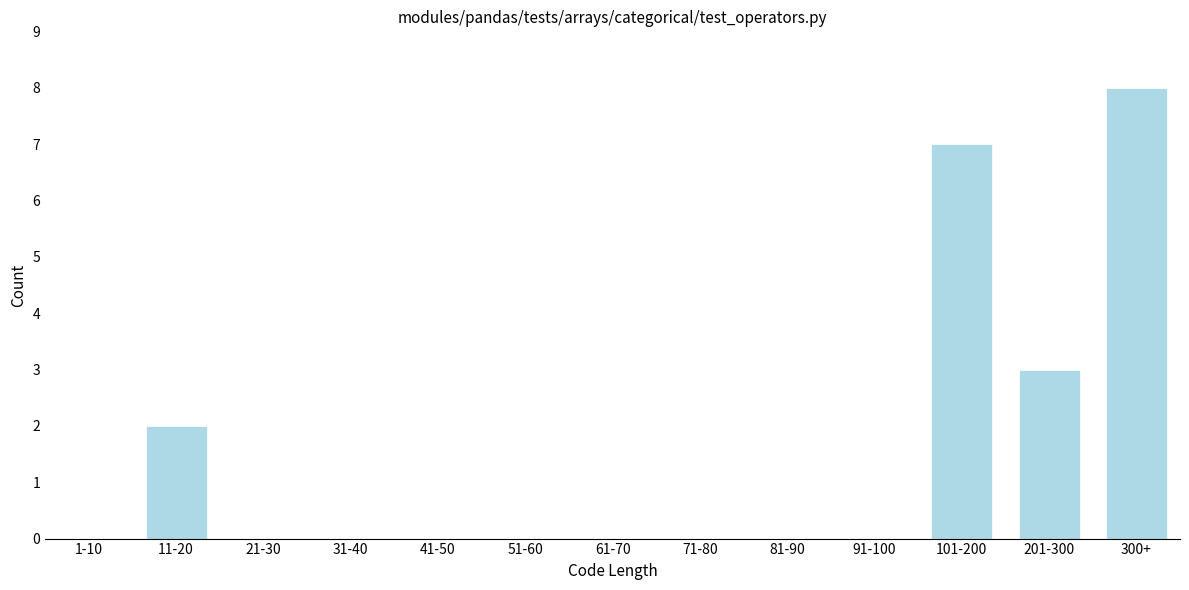

Reading left to right, list all the values displayed in this chart.

1-10=0	11-20=2	21-30=0	31-40=0	41-50=0	51-60=0	61-70=0	71-80=0	81-90=0	91-100=0	101-200=7	201-300=3	300+=8